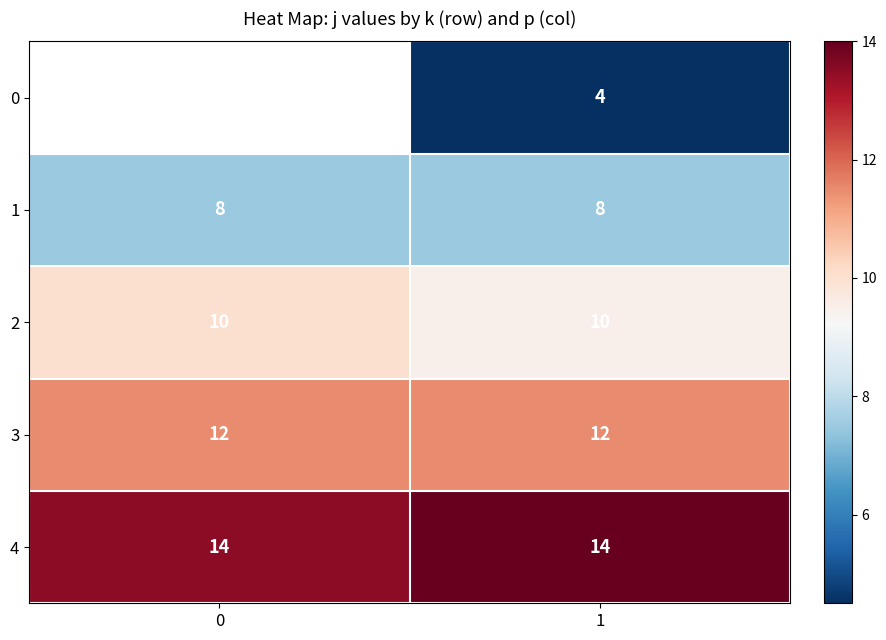

The 4 series shows 22.1 at 1. True or false?

False